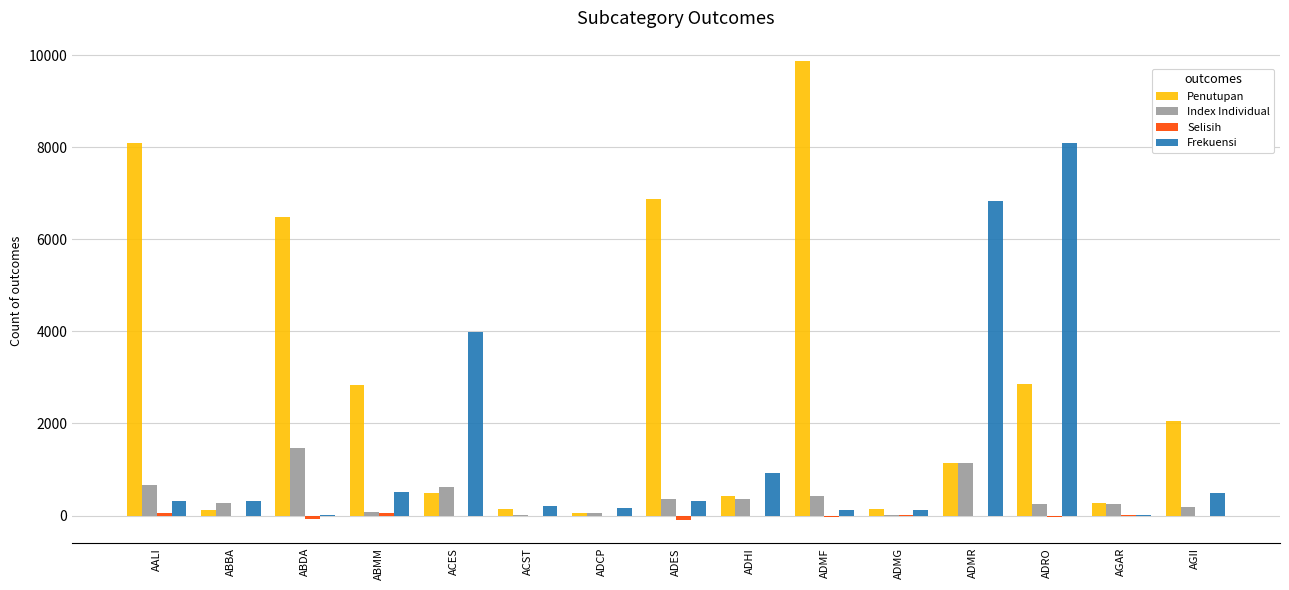

What is the approximate value of Index Individual at ABDA?

1478.2